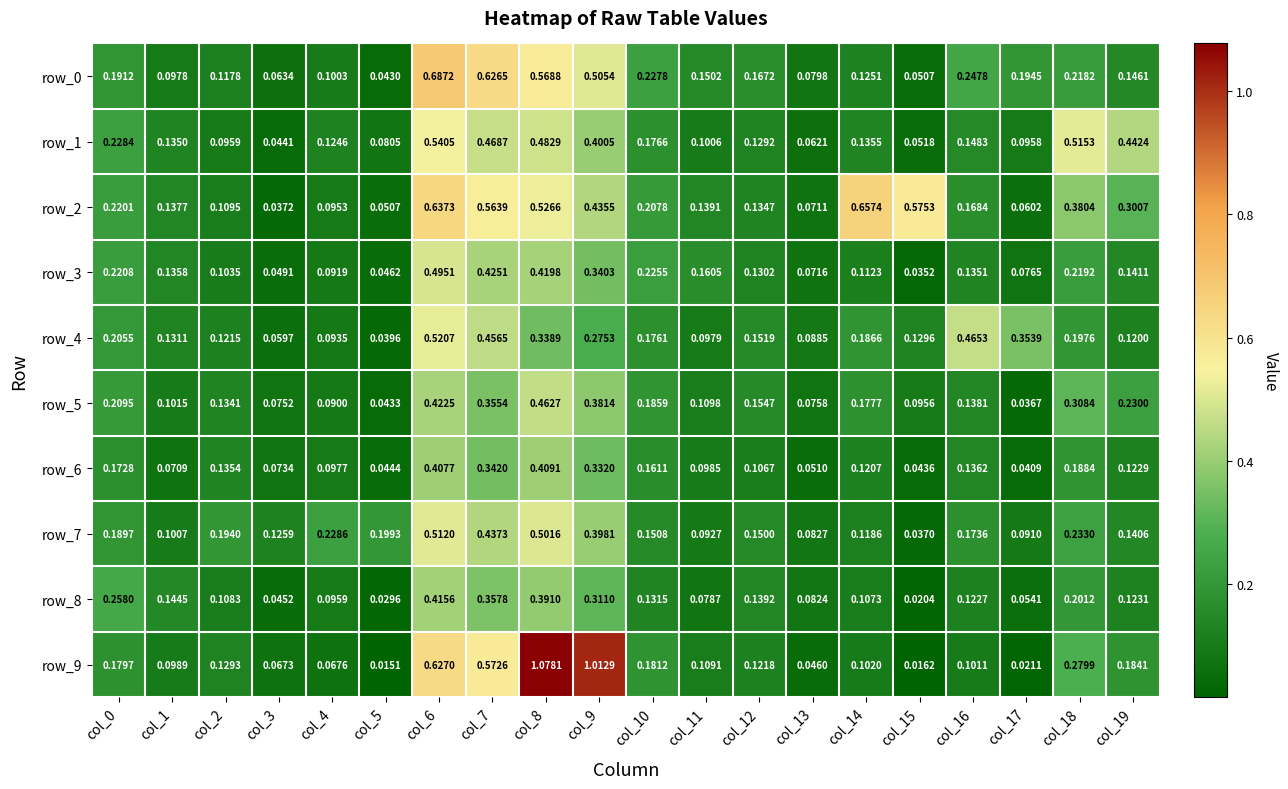

True or false: row_3 has a value of 0.2 at col_0.

True